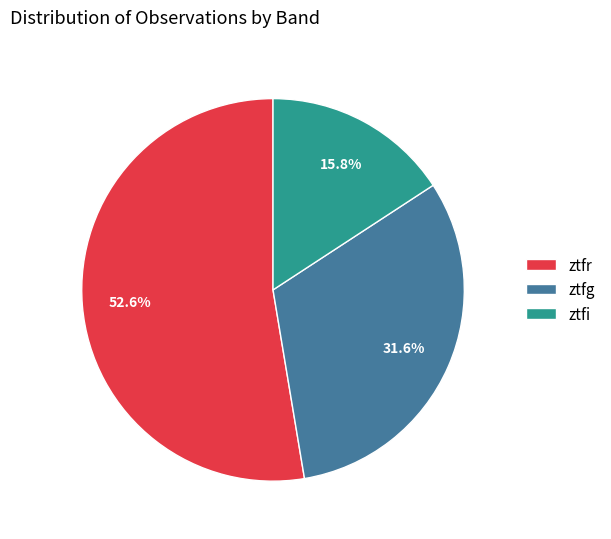

Is the sum of ztfi and ztfg greater than half?

No